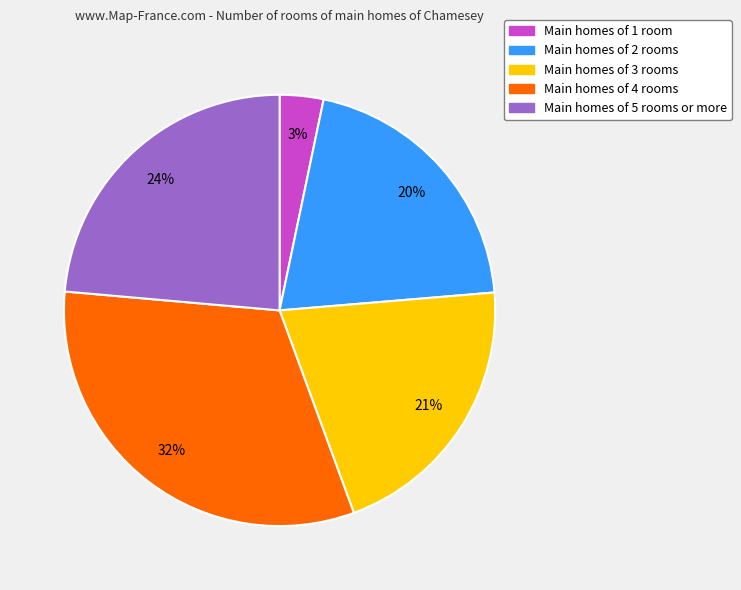

Which has a higher value, Main homes of 4 rooms or Main homes of 5 rooms or more?

Main homes of 4 rooms